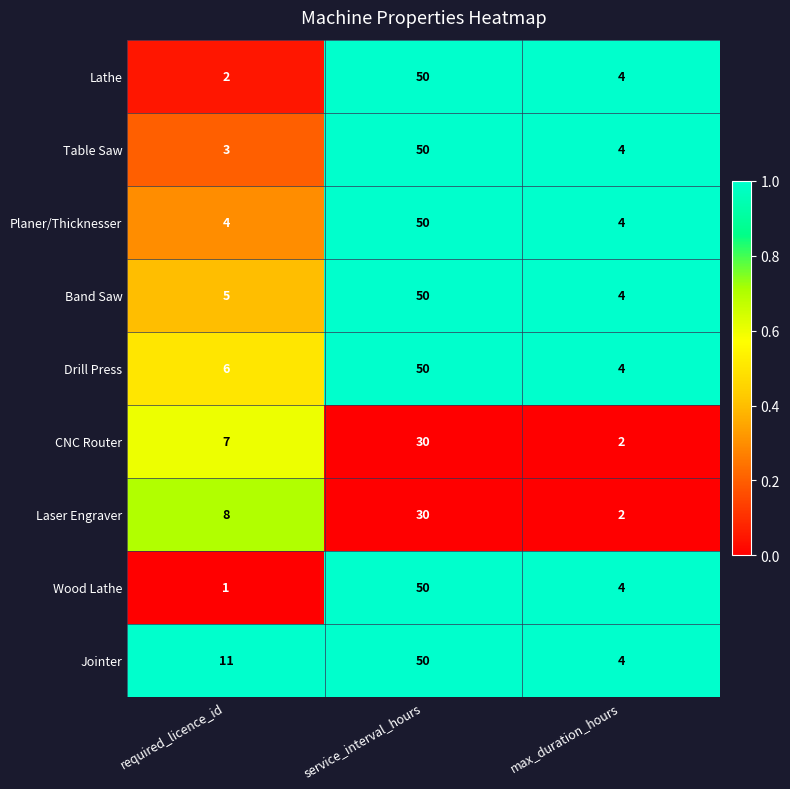

What is the sum of the Jointer values at required_licence_id and max_duration_hours?

15